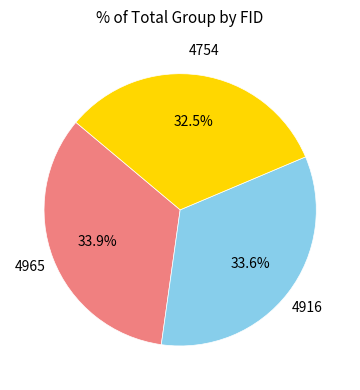

Does any single category account for the majority?

No